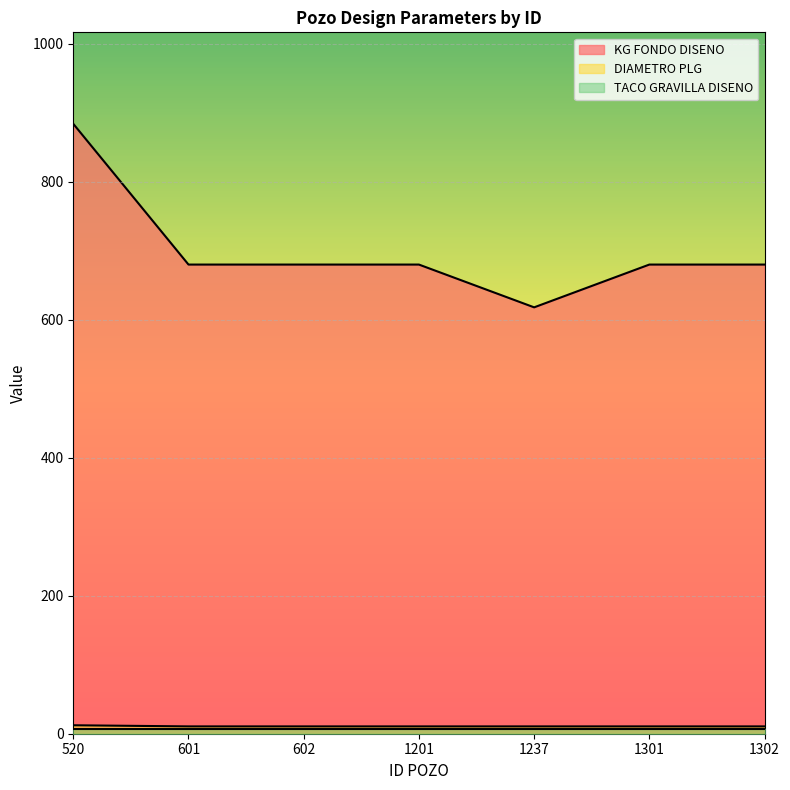

Which series has the largest range (max minus min)?

KG FONDO DISENO